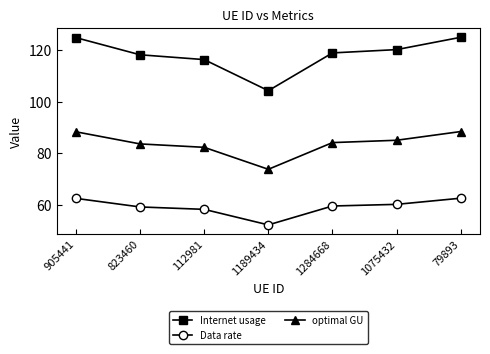

True or false: Data rate and optimal GU cross at least once.

False